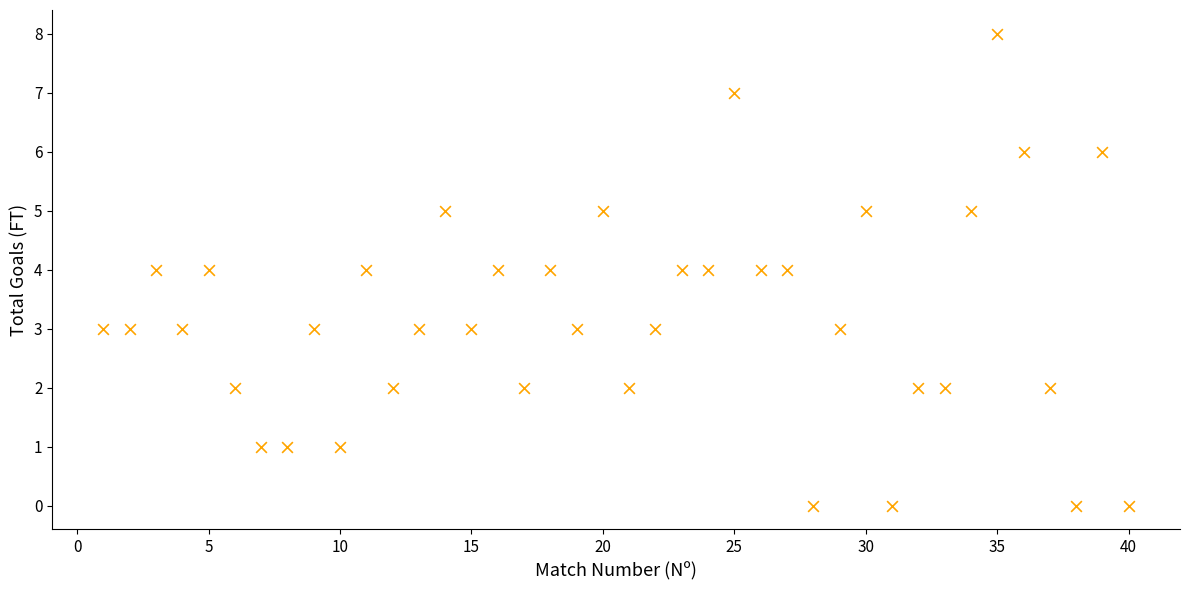

What is the range of X values (max minus min)?

39